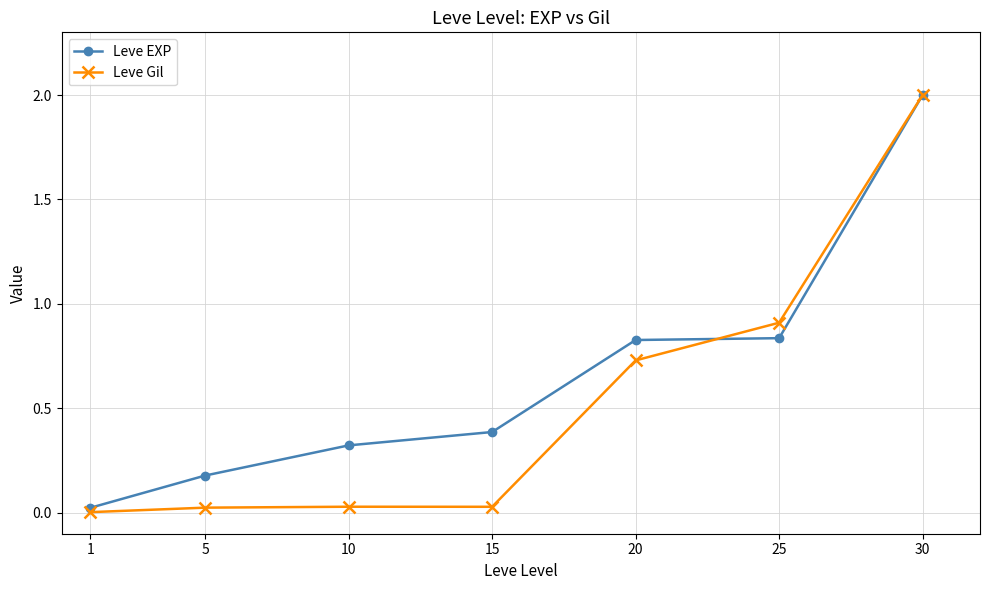

What is the sum of the Leve Gil values at 5 and 15?

0.1